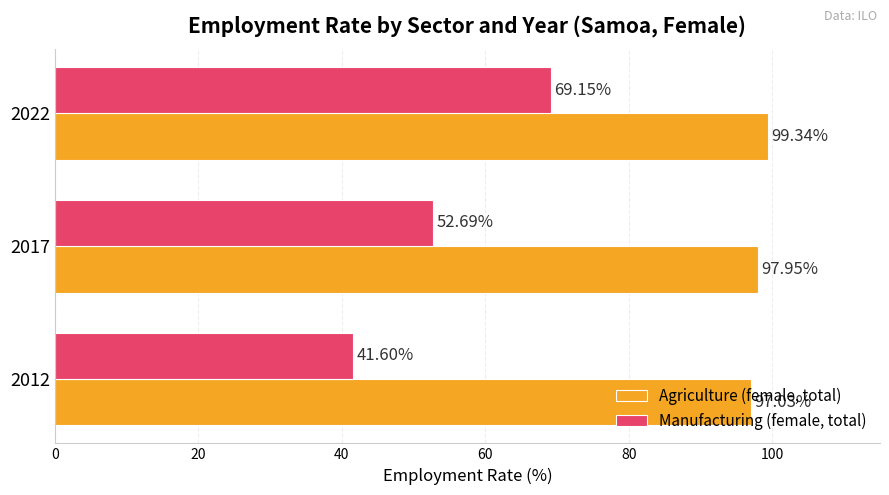

What is the difference between the Manufacturing (female, total) values at 2017 and 2012?

11.1